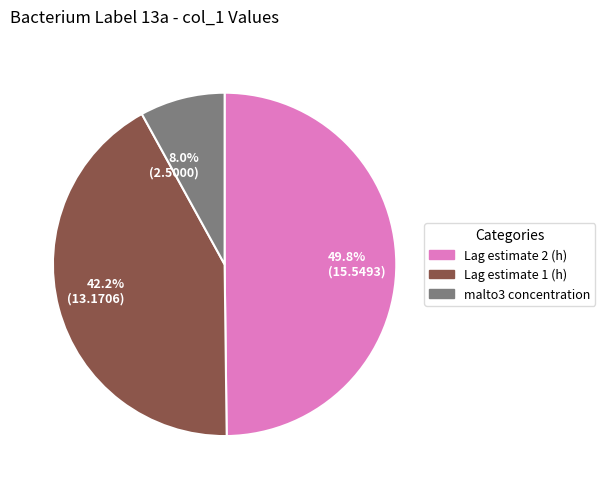

What portion of the pie excludes Lag estimate 1 (h)?

57.8%